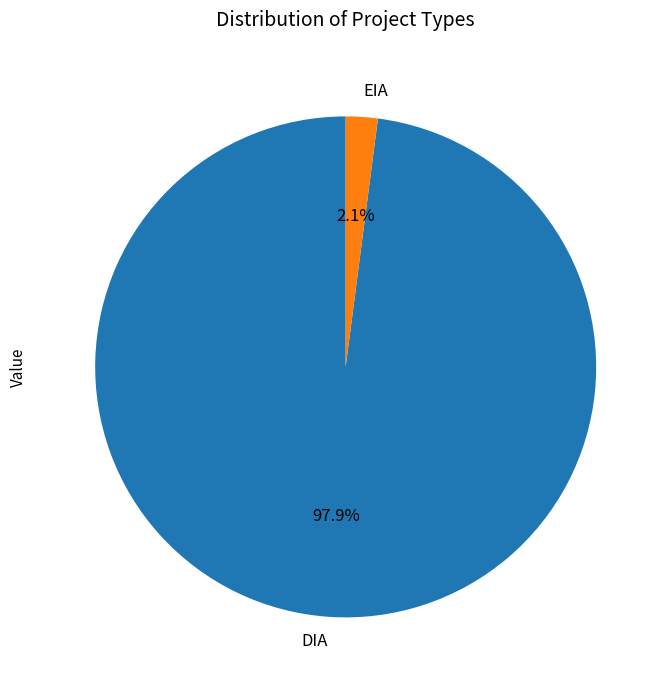

To the nearest percent, what percentage of the pie is DIA?

98%